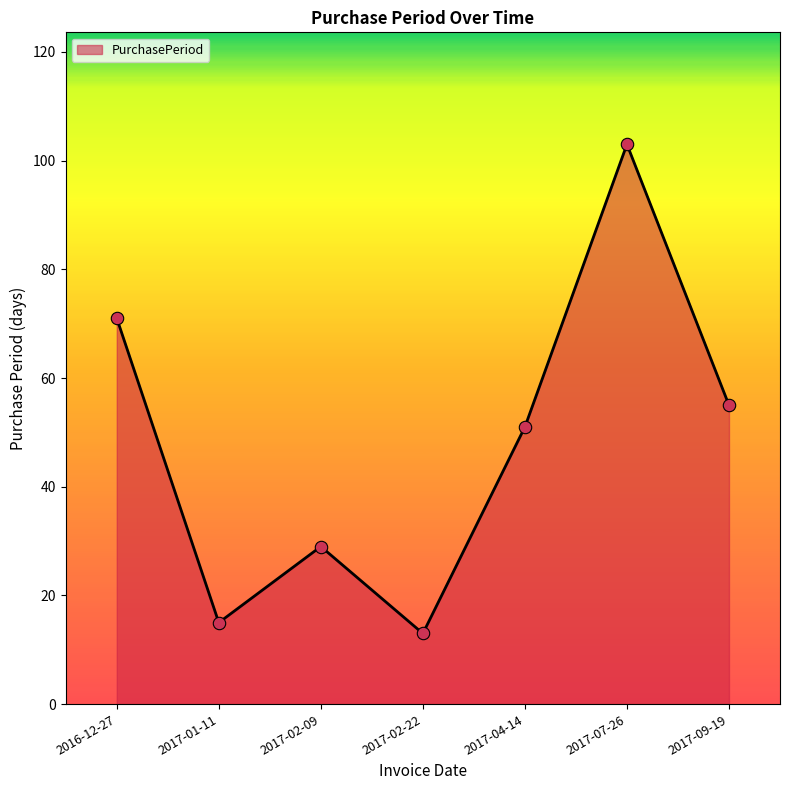

What is the change in value from 2017-02-09 to 2017-02-22?

-16